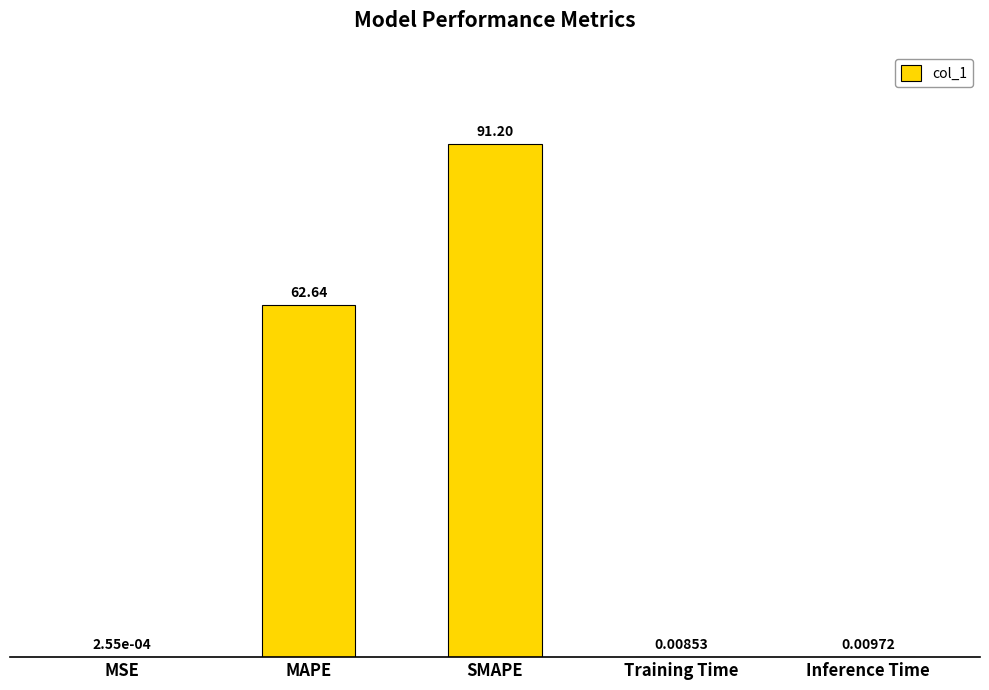

How many categories are shown in the chart?

5